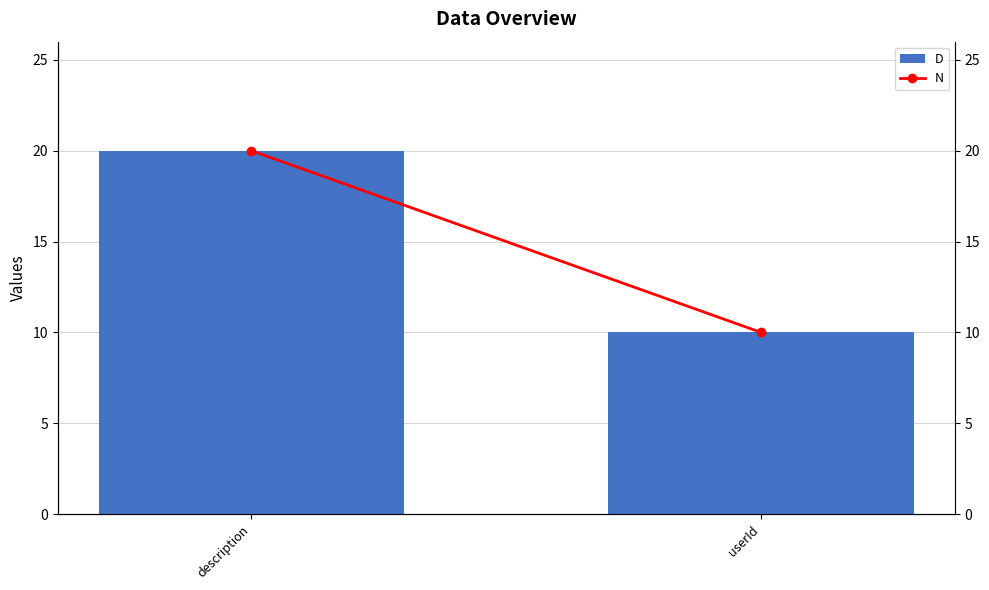

Does the chart contain any negative values?

No